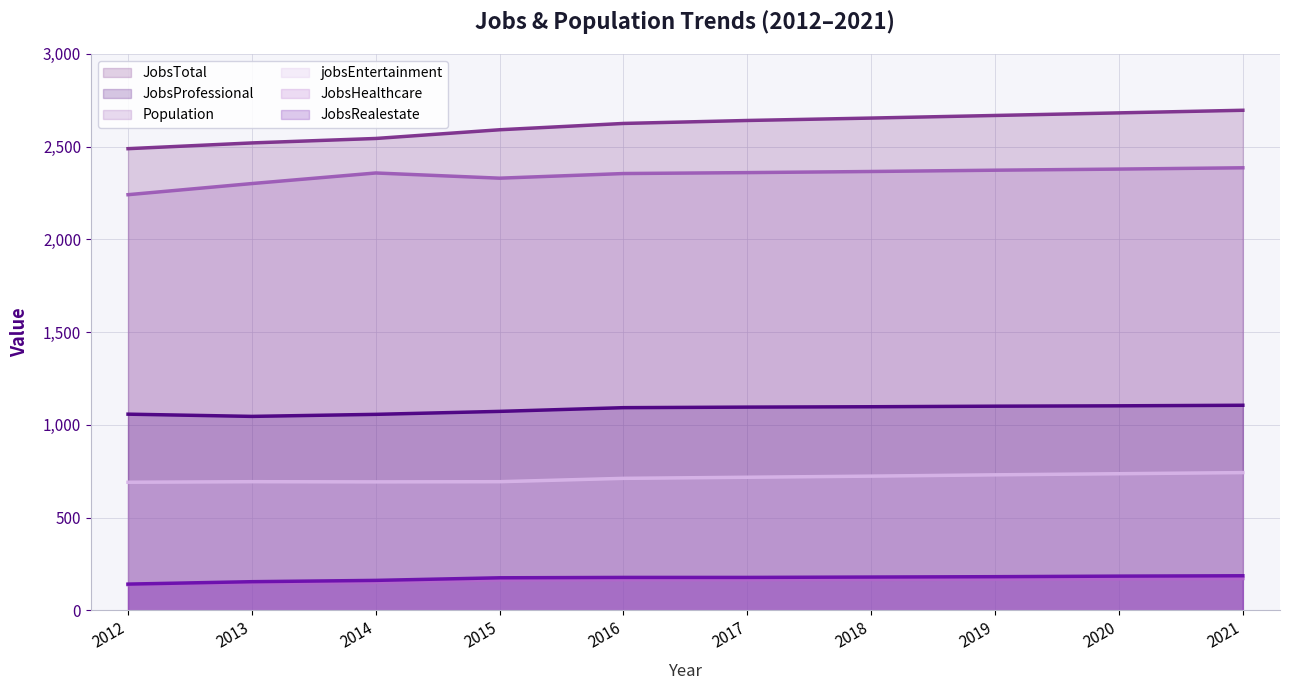

What is the sum of all JobsTotal (line) values?

26110